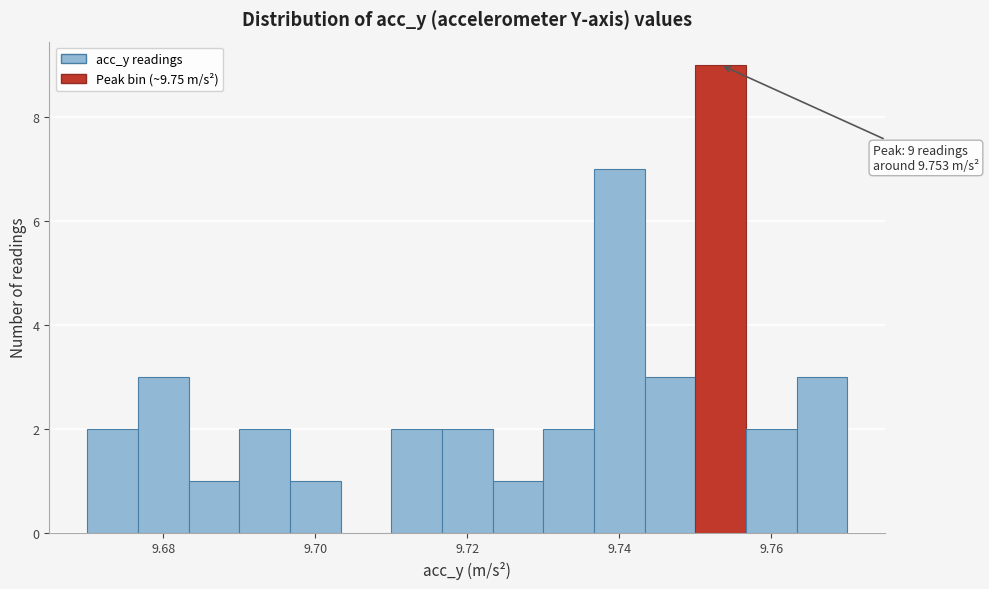

Read against the x-axis, roughly where is the centre of the tallest bar?

9.754